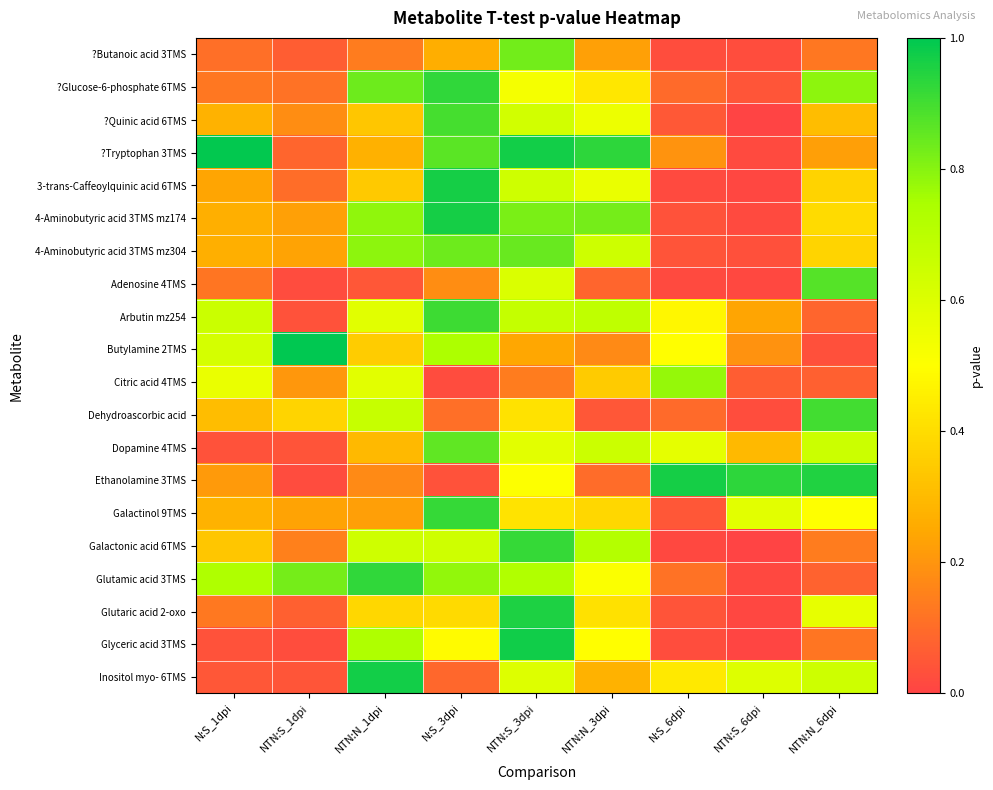

What is the spread (max minus min) of values at NTN:S_6dpi?

0.9